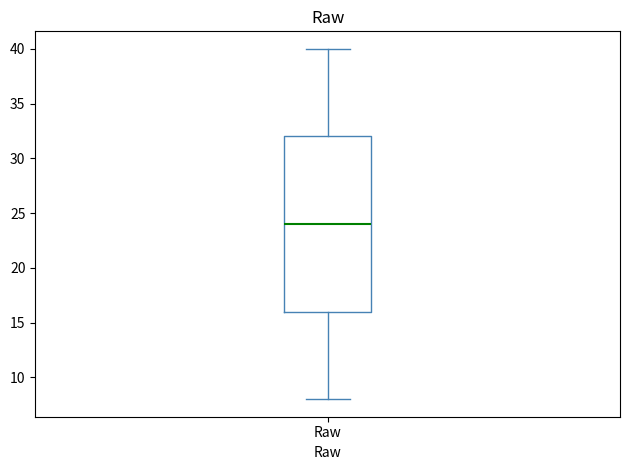

Transcribe this box plot: give where the median line is, the range the box spans, and where the two whiskers end, as read against the y-axis. The values are not printed on the chart, so give them approximately, as read against the axis.

median 24, box 16 to 32, whiskers 8 to 40